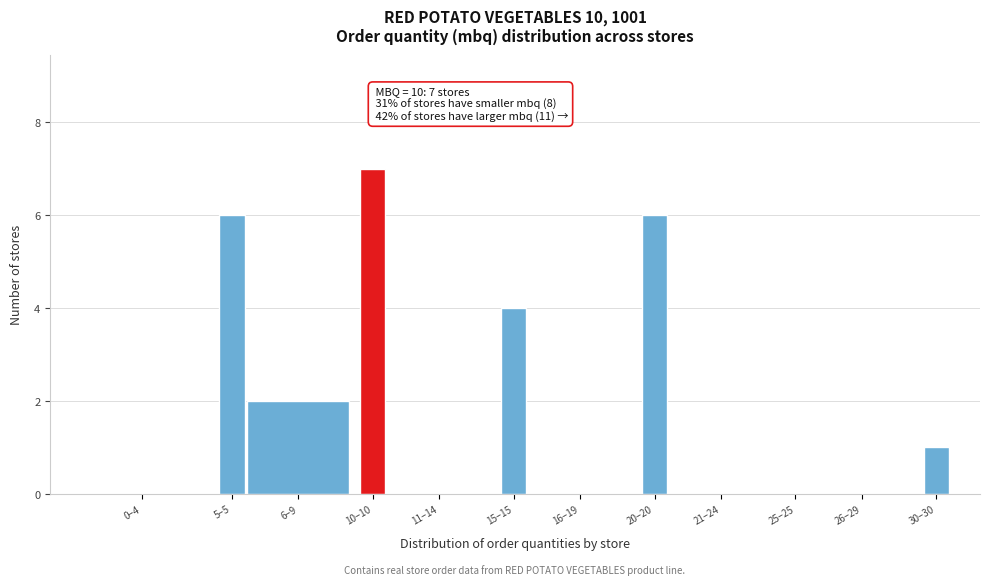

Reading left to right, transcribe all the data shown in this chart.

0–4=0	5–5=6	6–9=2	10–10=7	11–14=0	15–15=4	16–19=0	20–20=6	21–24=0	25–25=0	26–29=0	30–30=1